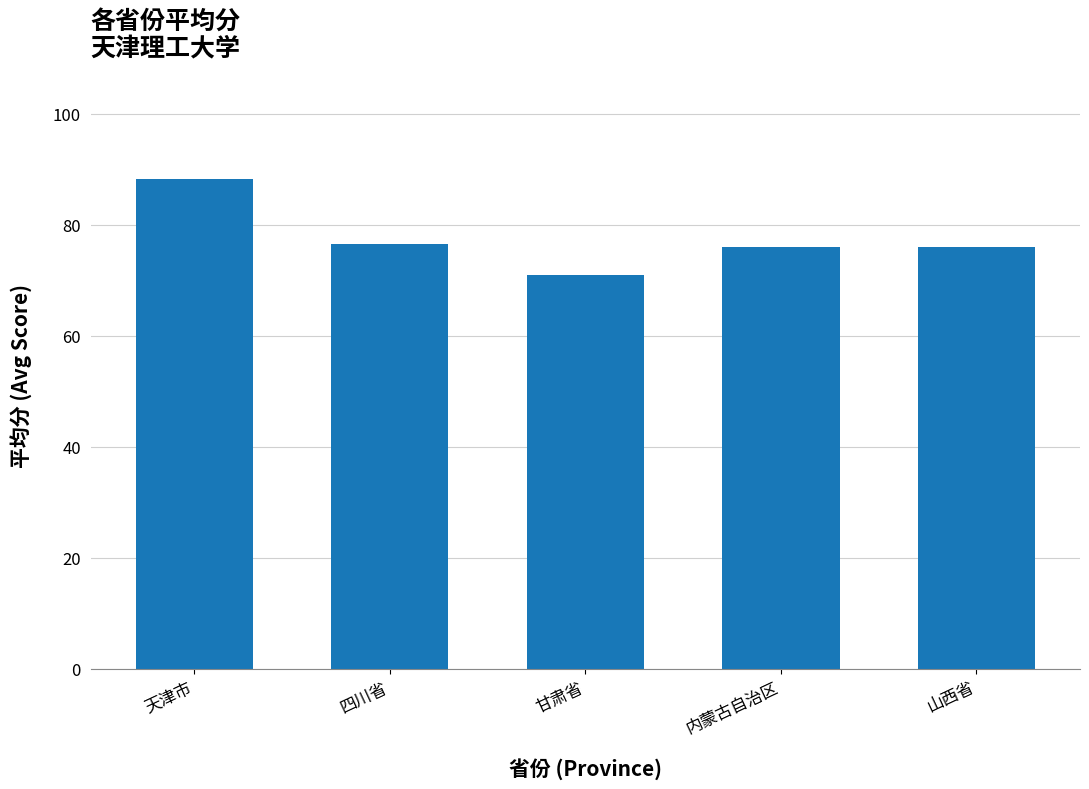

True or false: the data shows 131.3 at 内蒙古自治区.

False